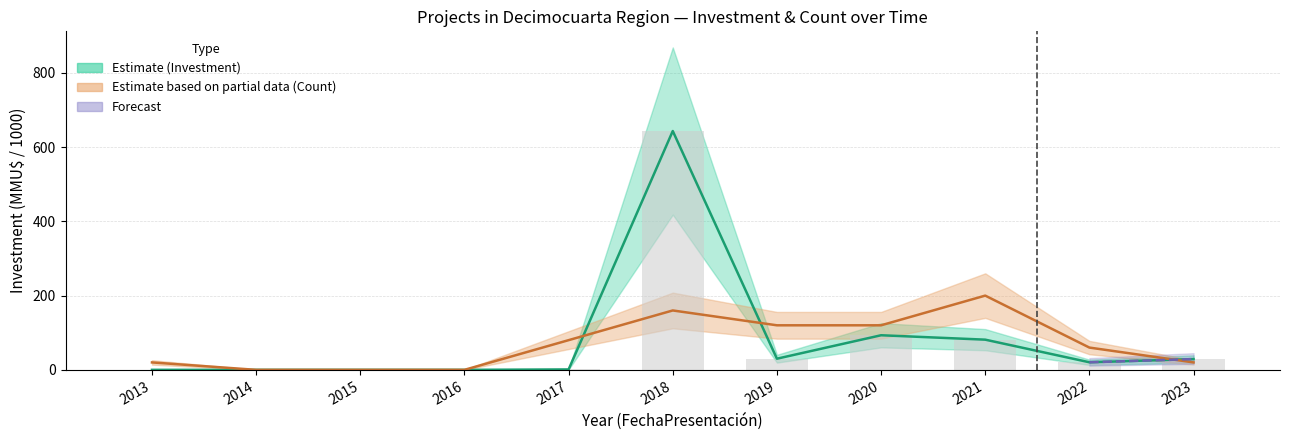

What is the maximum value shown in the chart?

643.3